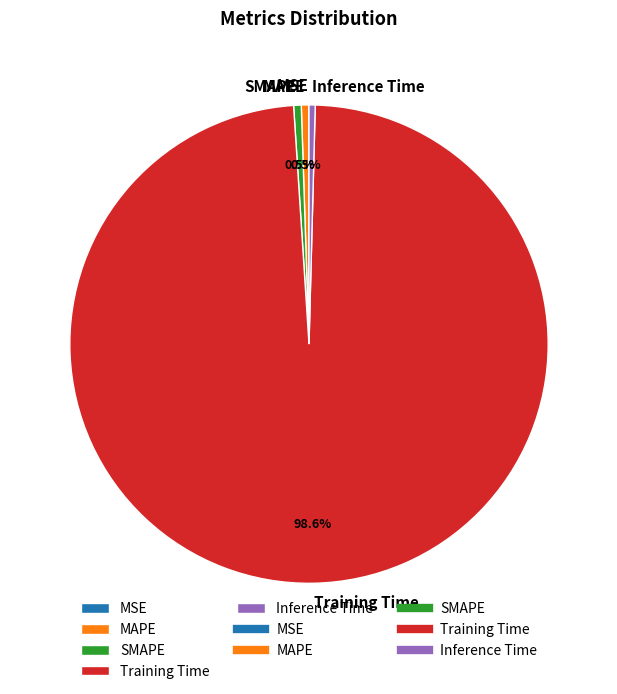

Is there any slice that represents more than half of the pie?

Yes